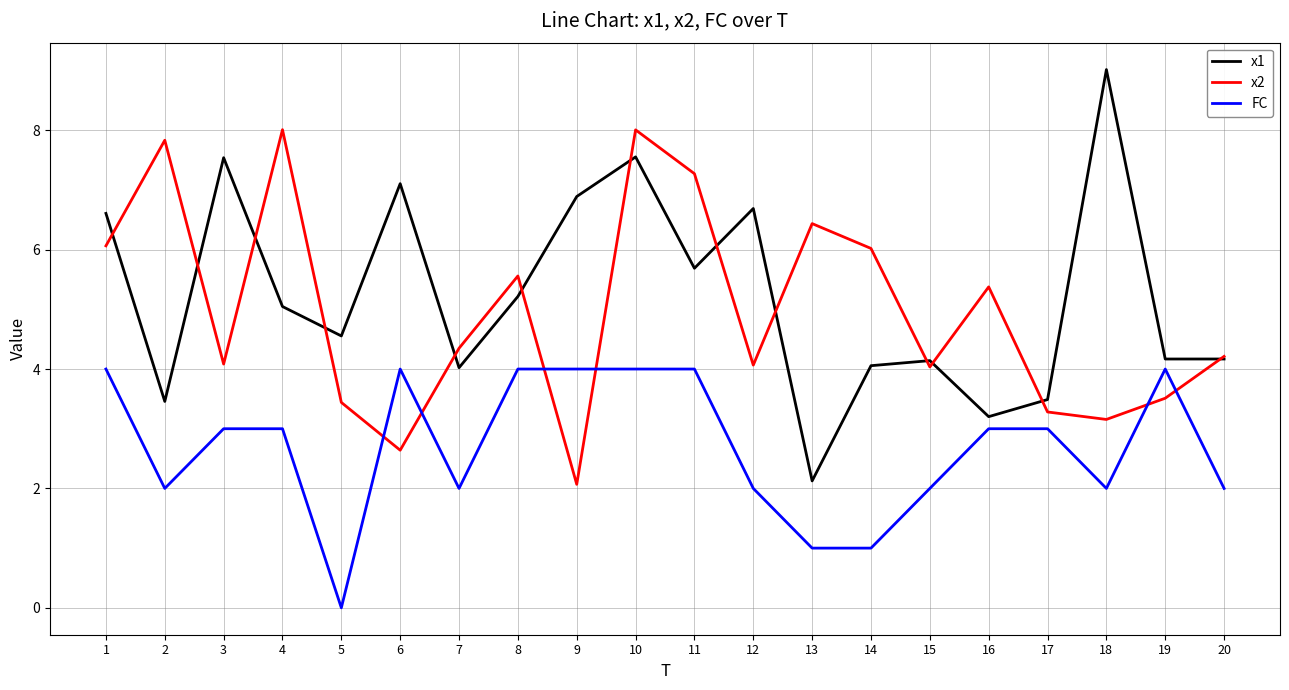

At which category does the chart reach its minimum across all series?

5